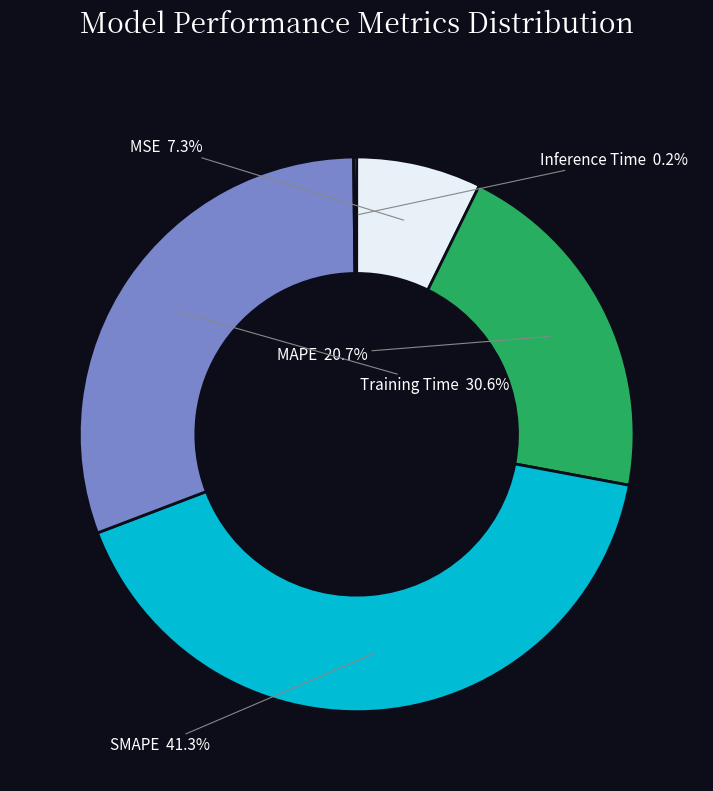

What is the largest slice in the pie chart?

SMAPE